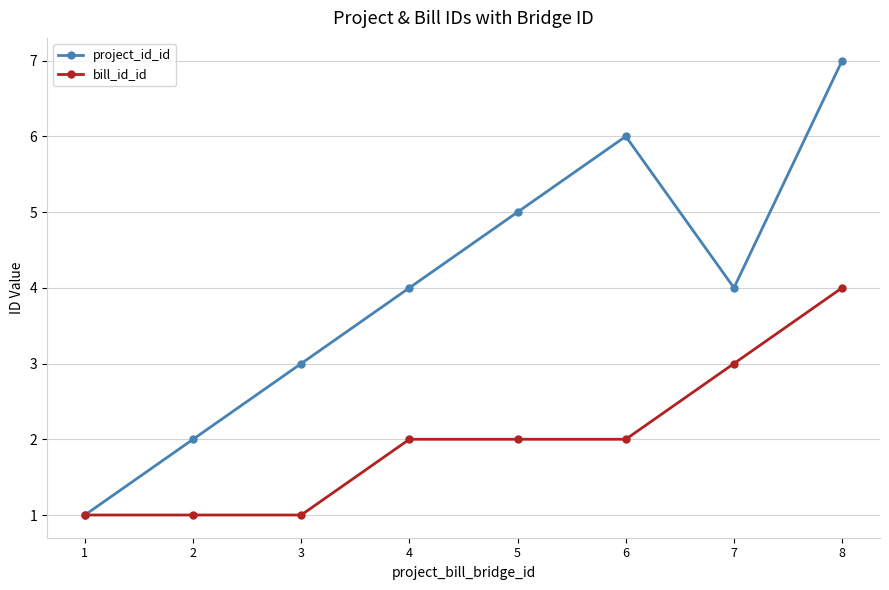

Does the chart have visible grid lines?

Yes